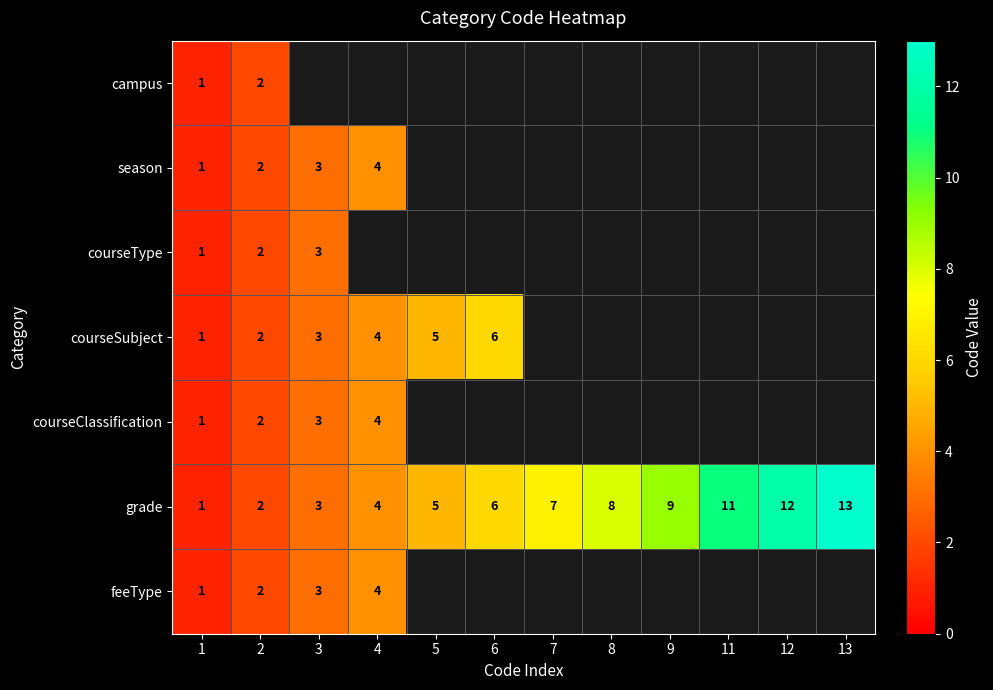

What is the maximum value shown in the chart?

13.0